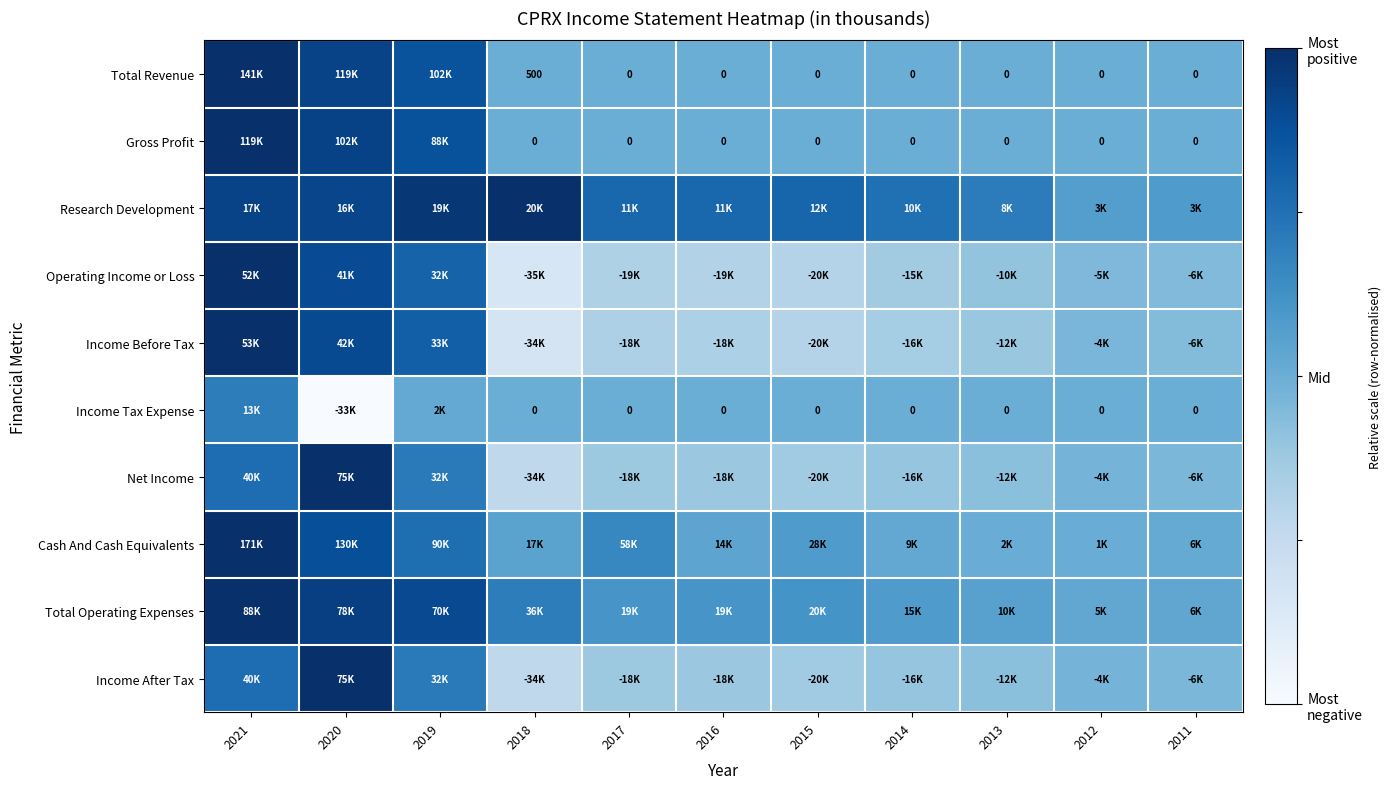

At which category is the sum across all series the highest?

2021